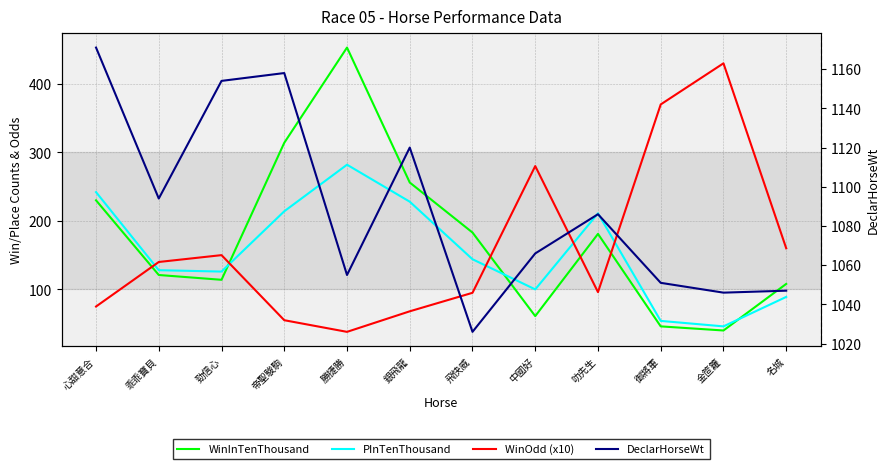

What is the label of the 2nd point from the right?

金笸籮